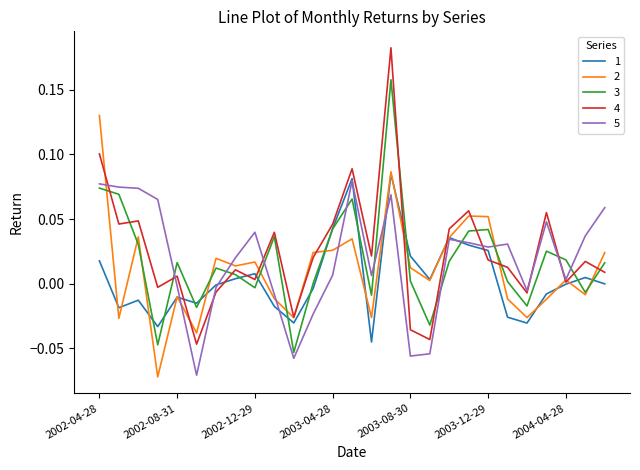

True or false: 5 and 3 intersect in this chart.

True